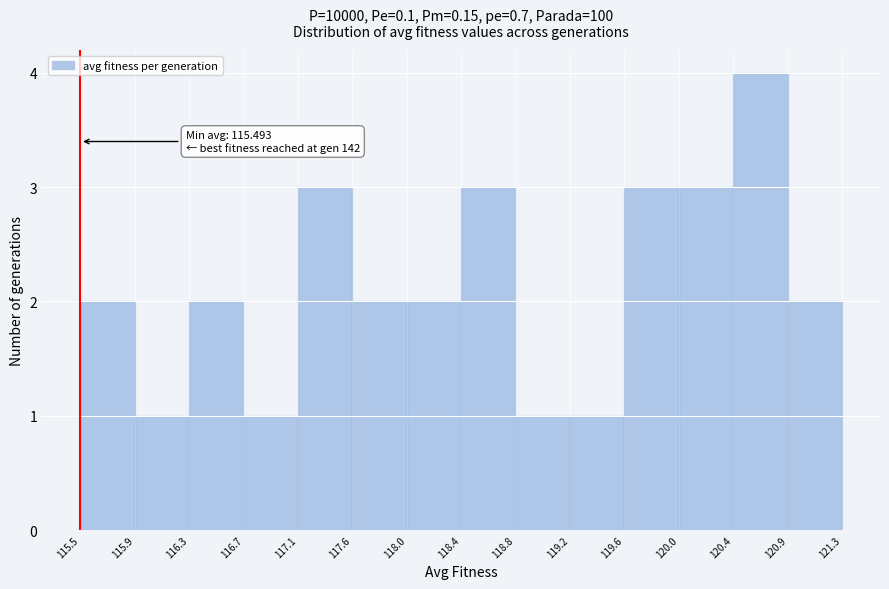

Over which range of the x-axis is the bar tallest?

120.4 to 120.9